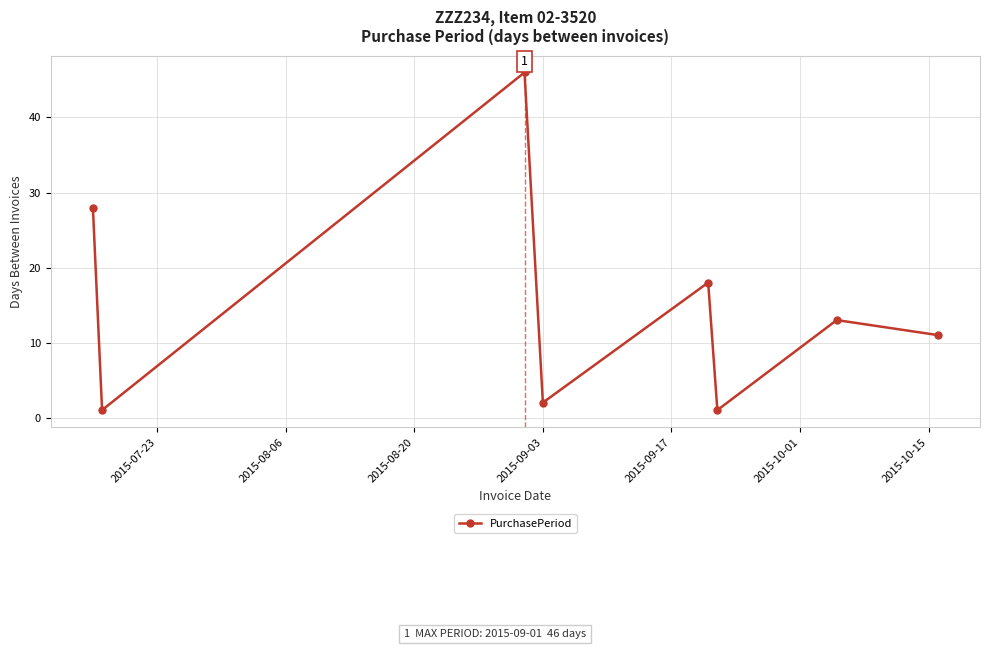

How many points are lower than both their immediate neighbors (excluding endpoints)?

3